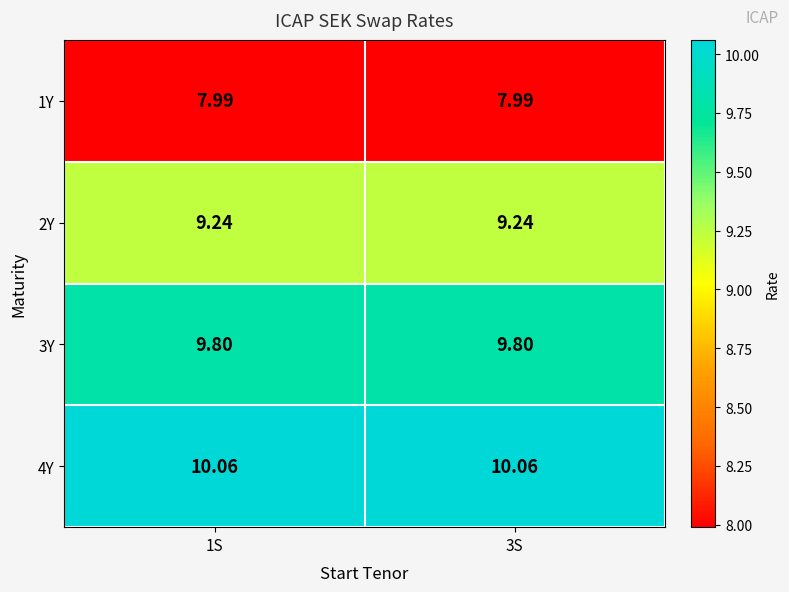

Is the value of 4Y at 3S greater than the value of 1Y at 1S?

Yes